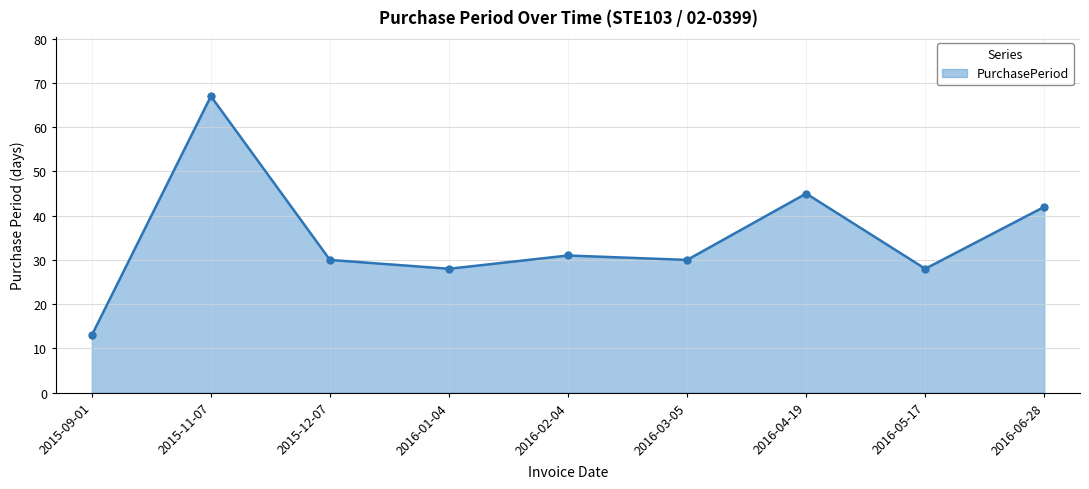

At which label does the data first exceed 30?

2015-11-07